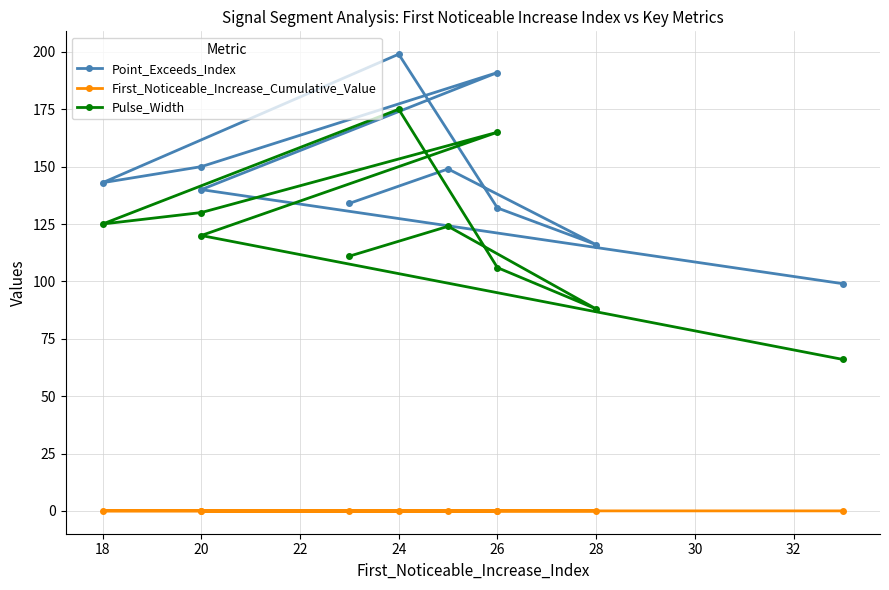

List the series in order of their peak value, highest first.

Point_Exceeds_Index, Pulse_Width, First_Noticeable_Increase_Cumulative_Value